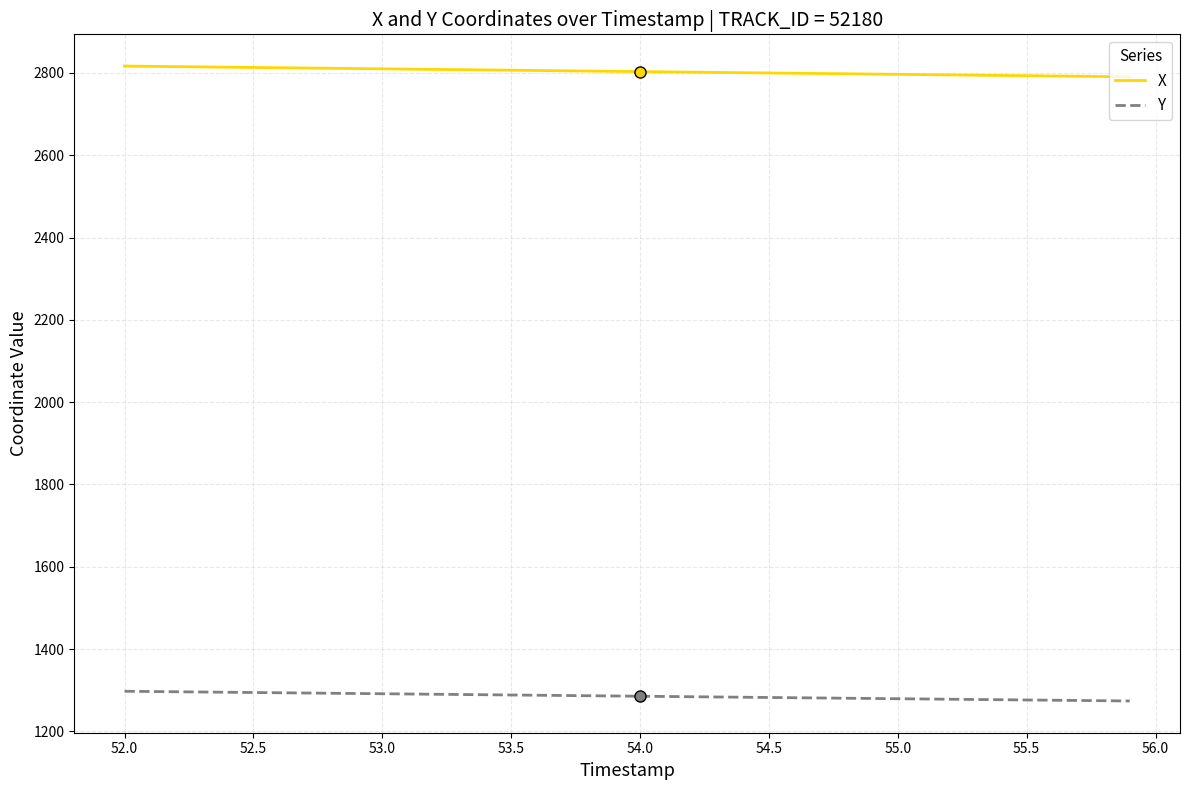

True or false: Y and X cross at least once.

False